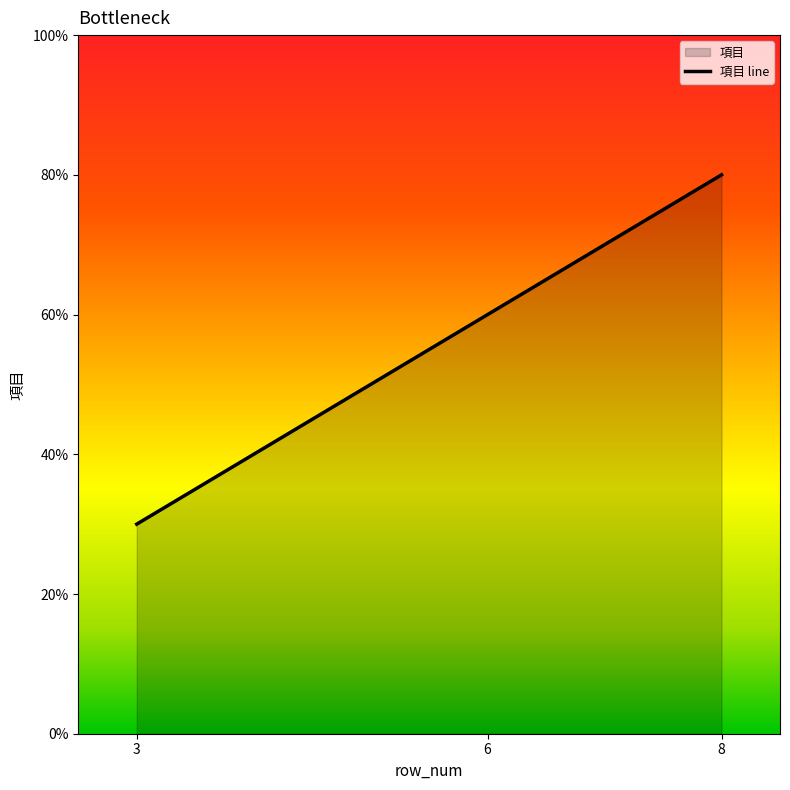

List the labels in order of value, smallest first.

3, 6, 8